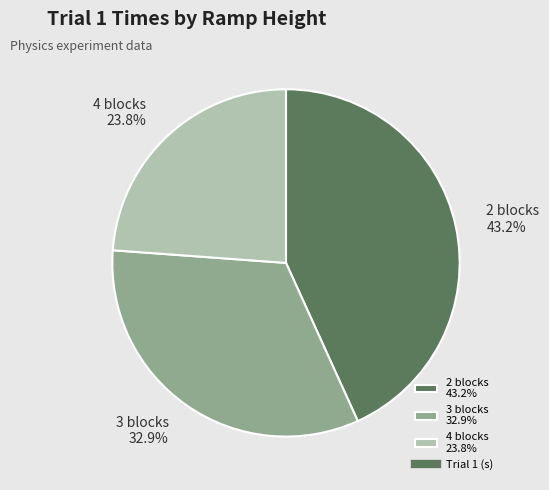

To the nearest percent, what portion does 3 blocks represent?

33%